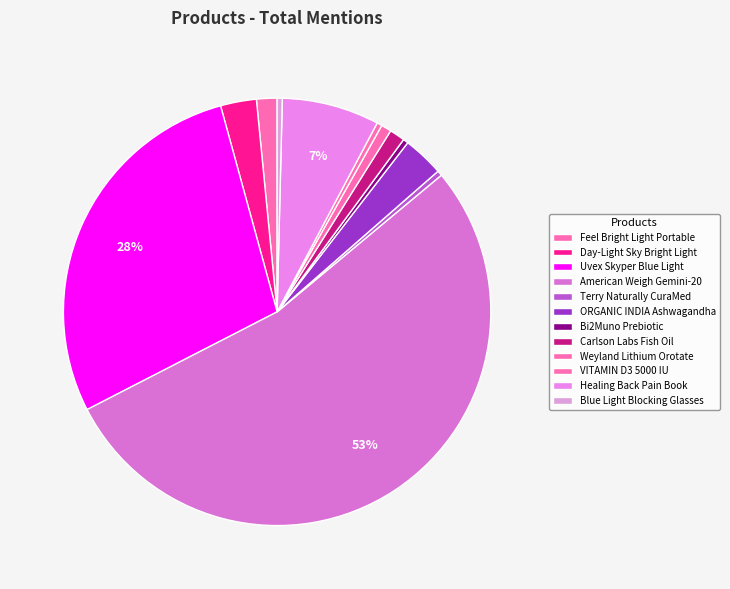

Which category has the smallest portion of the pie?

Terry Naturally CuraMed